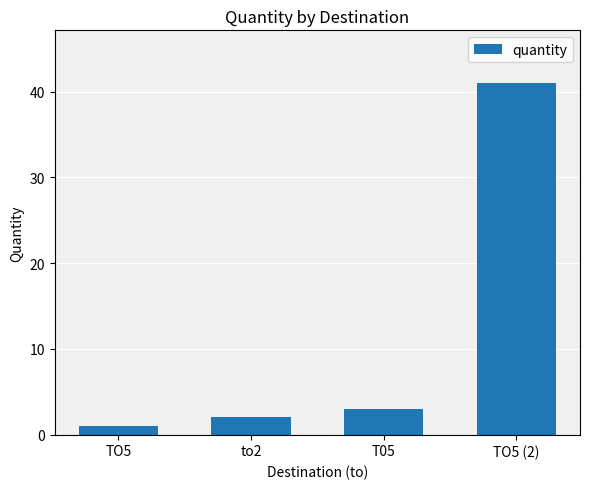

Which label corresponds to the smallest value in the chart?

TO5